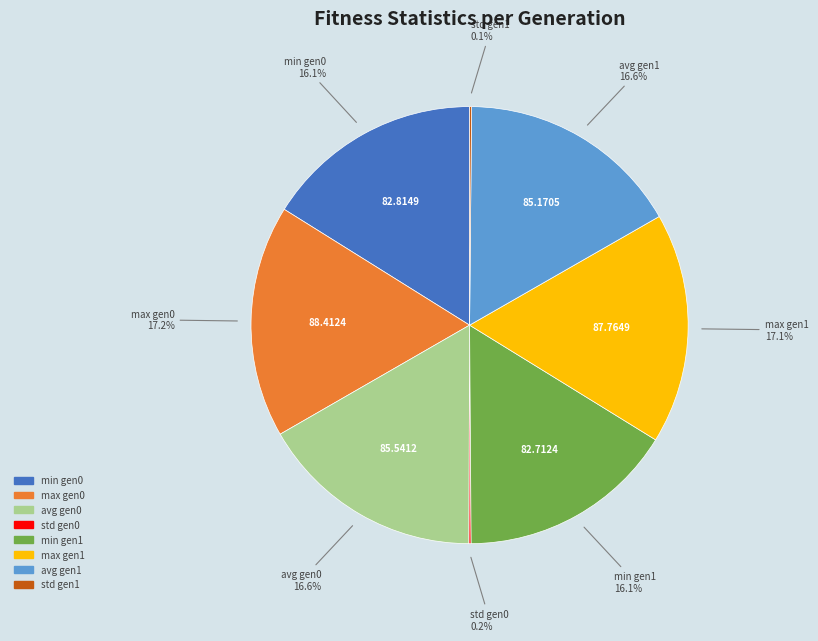

Does any single category account for the majority?

No